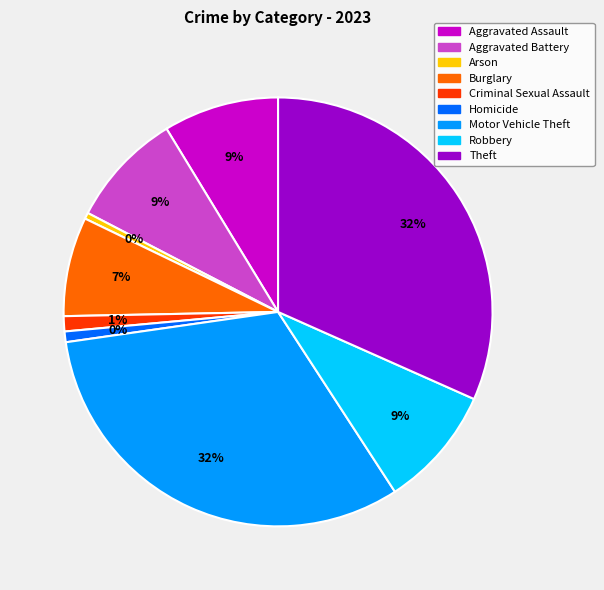

What is the ratio of the value at Robbery to the value at Aggravated Assault?

1.1